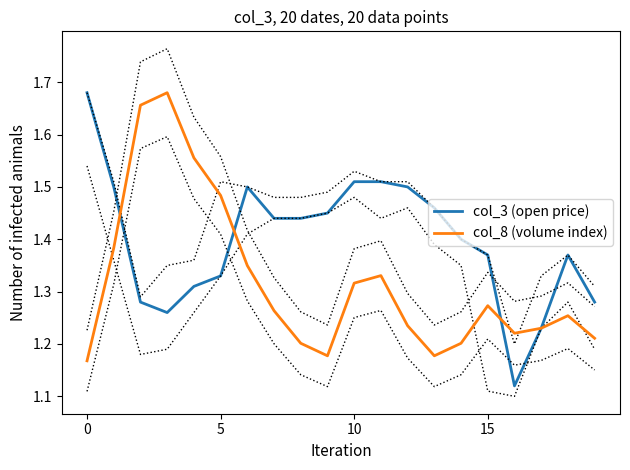

What is the sum of the col_8 (volume index) values at 17 and 7?

2.5